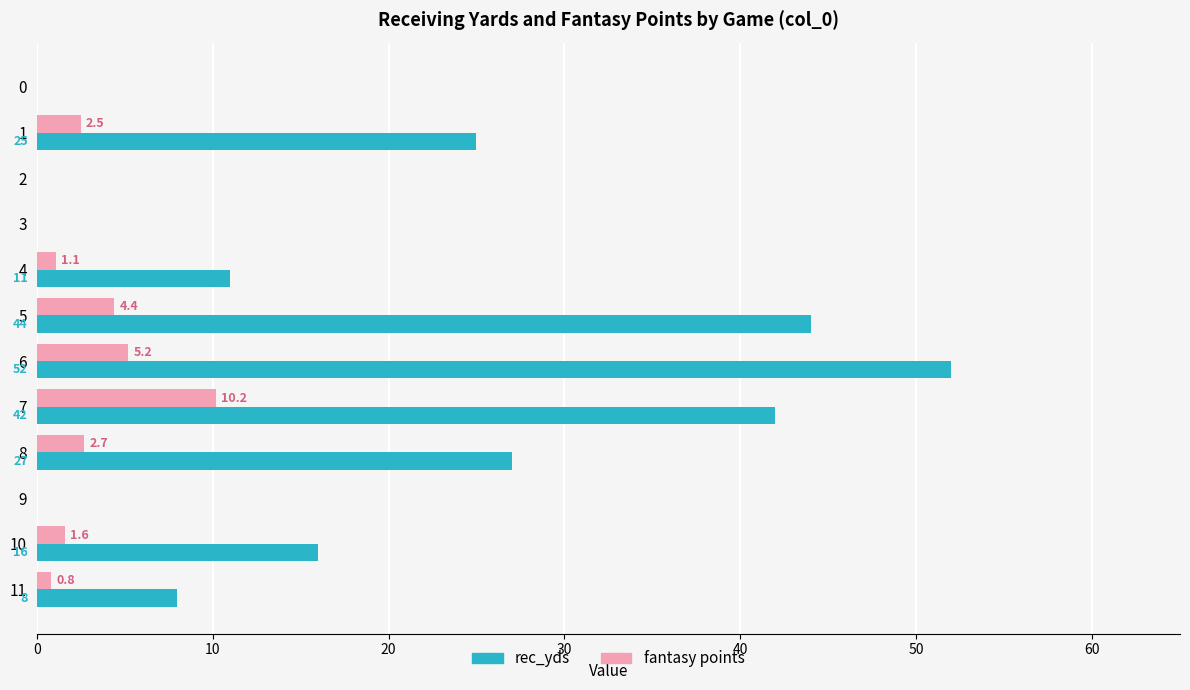

Which series has the largest total across all categories?

rec_yds